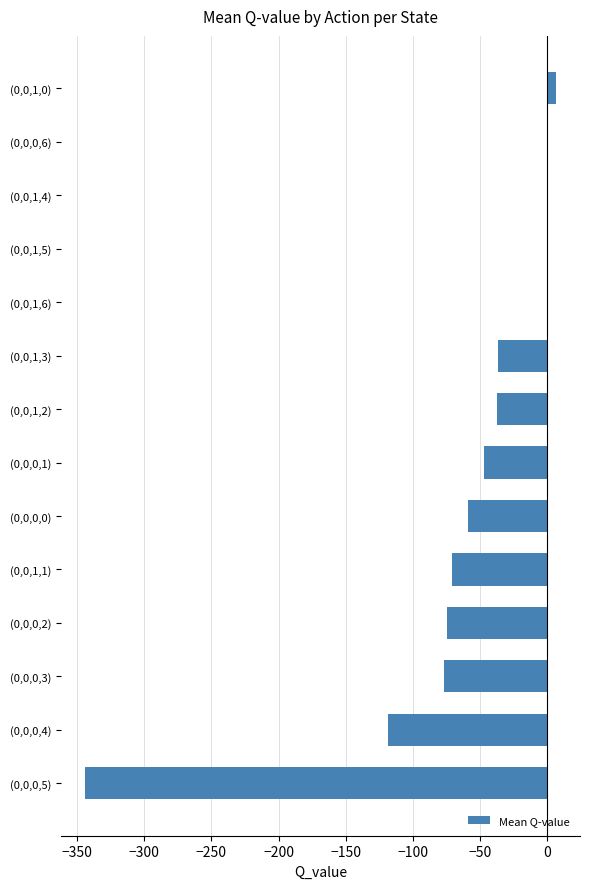

What is the maximum value shown in the chart?

6.7